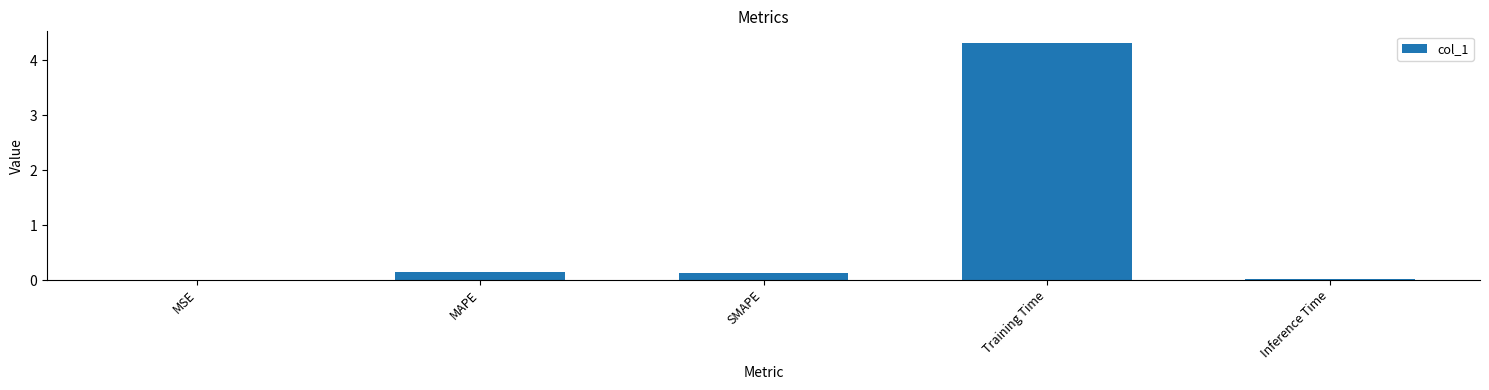

Are the bars horizontal?

No